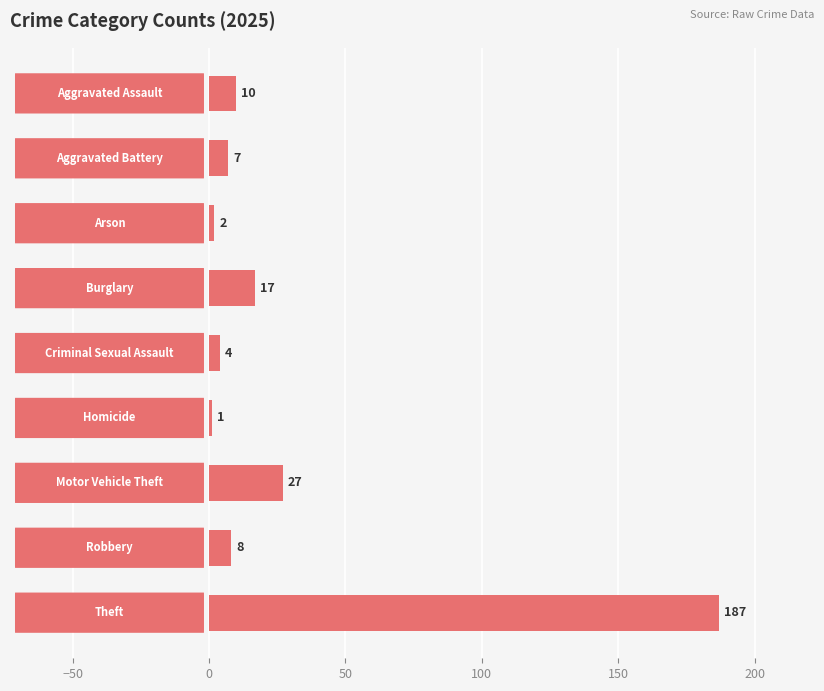

What is the greatest value displayed?

187